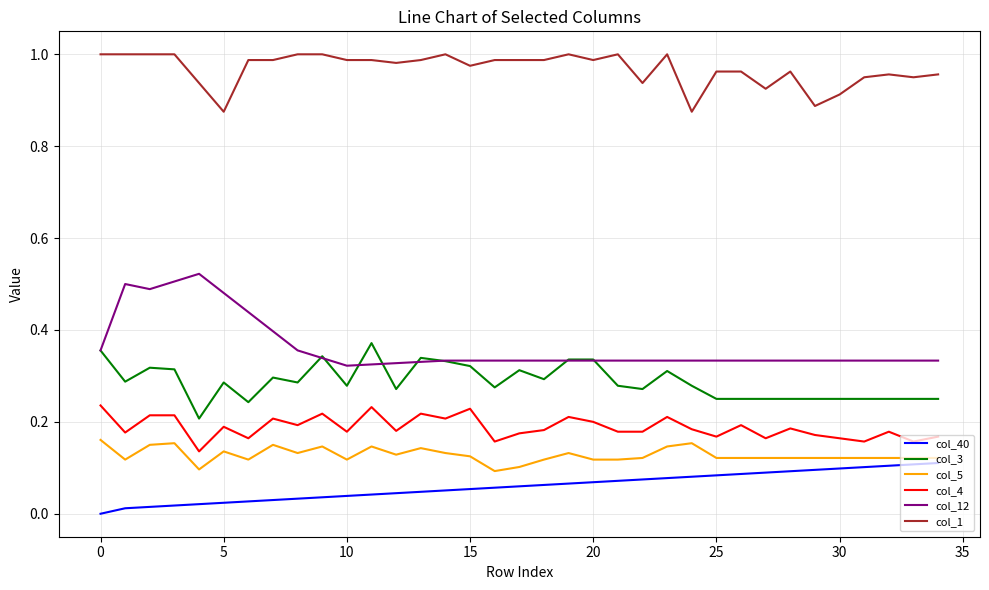

True or false: col_40 and col_1 cross at least once.

False